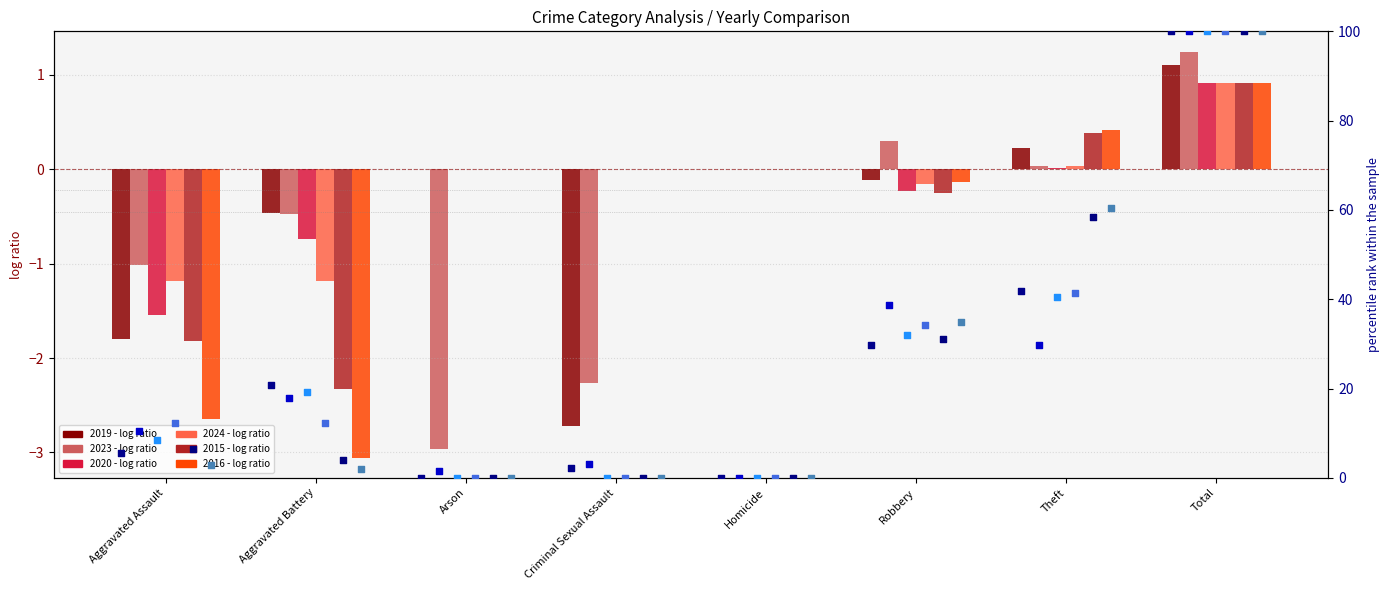

At how many categories does at least one series exceed 84?

1